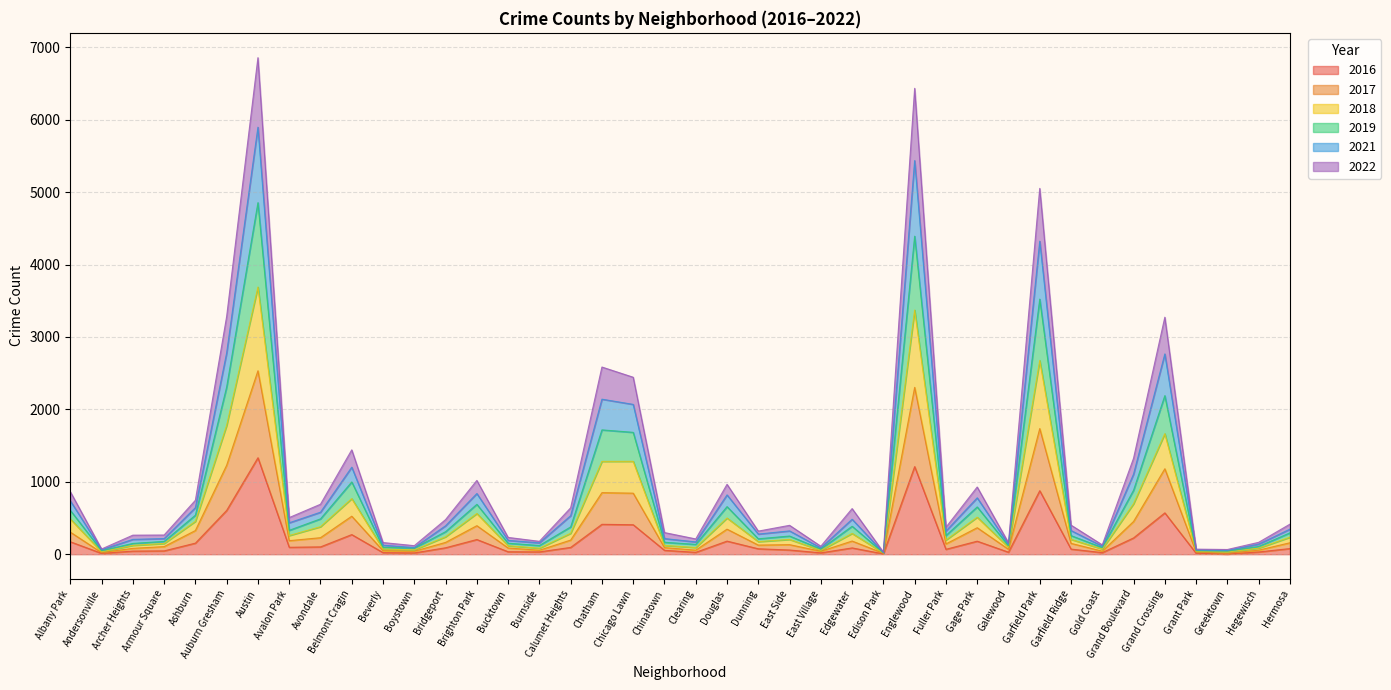

Is it true that 2016 equals 153 at Ashburn?

True